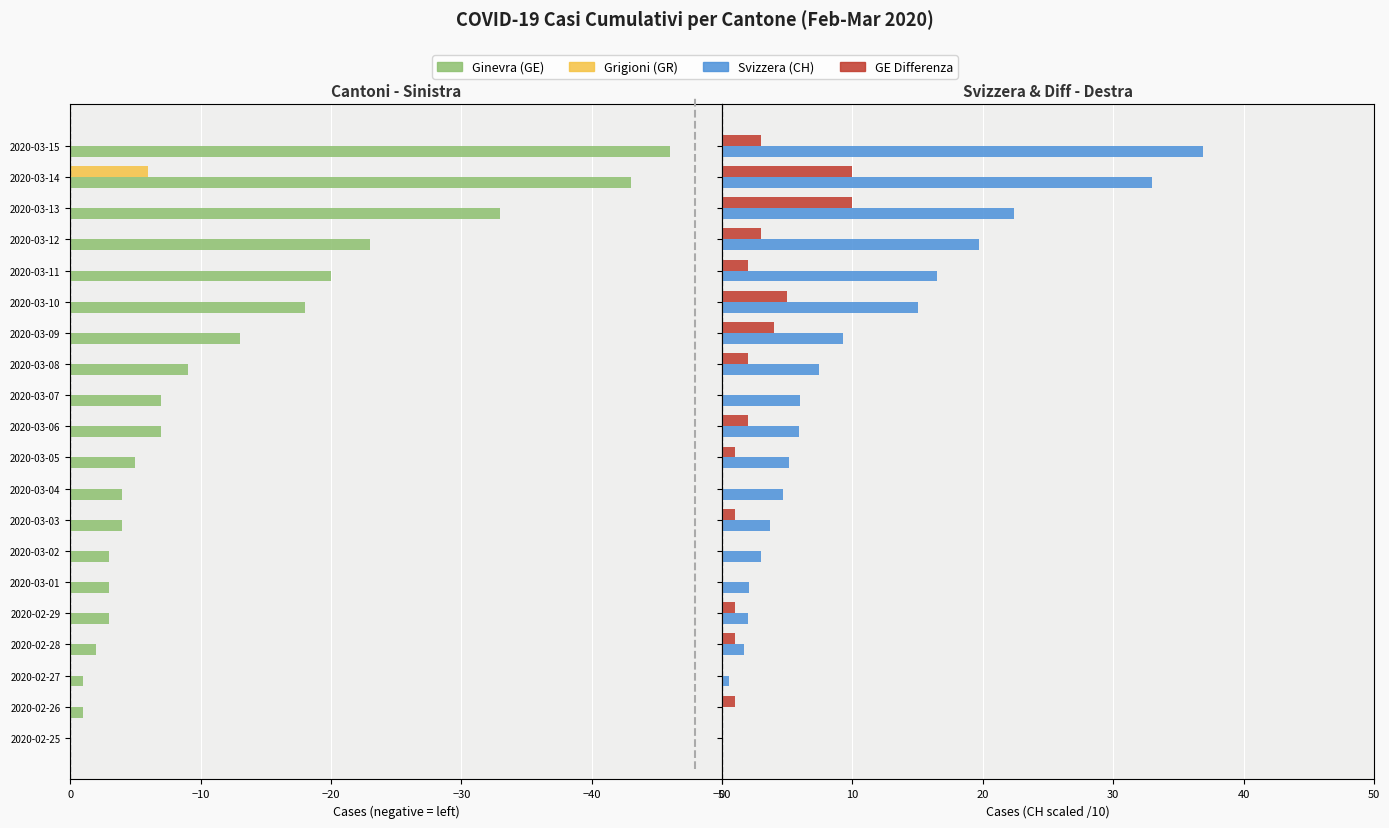

At how many categories does at least one series exceed -41?

20